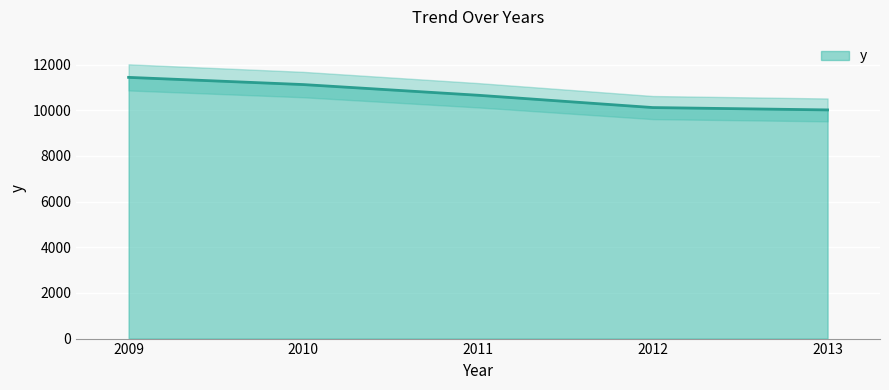

Is it true that the value at 2013 is 16675?

False